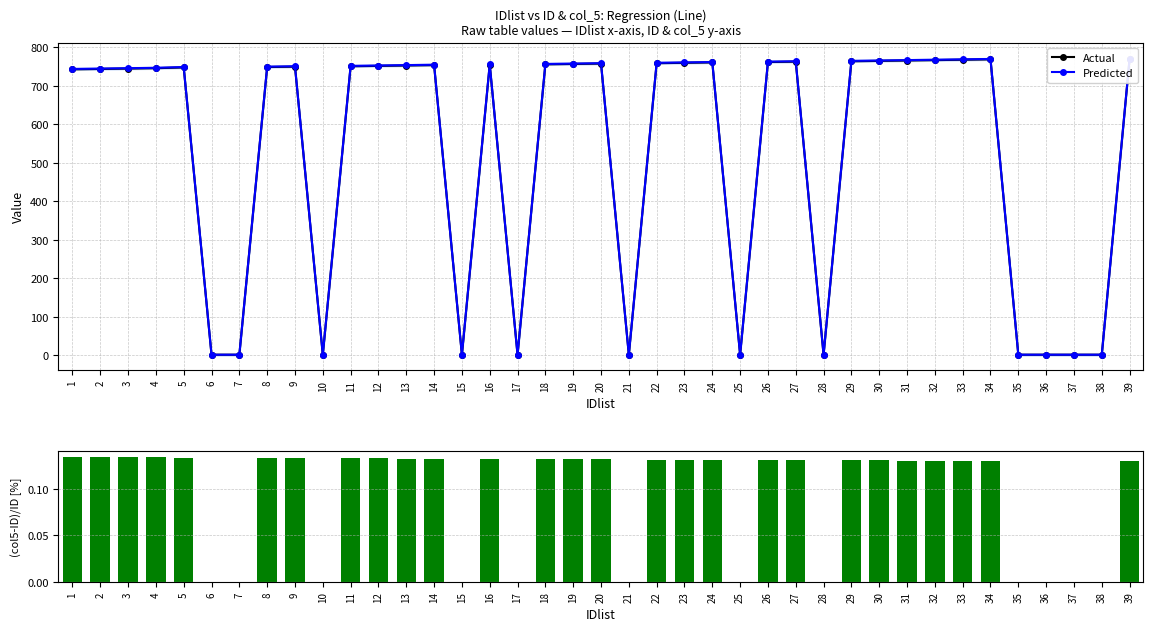

At which label does (Predicted-Actual)/Actual [%] reach its peak?

1